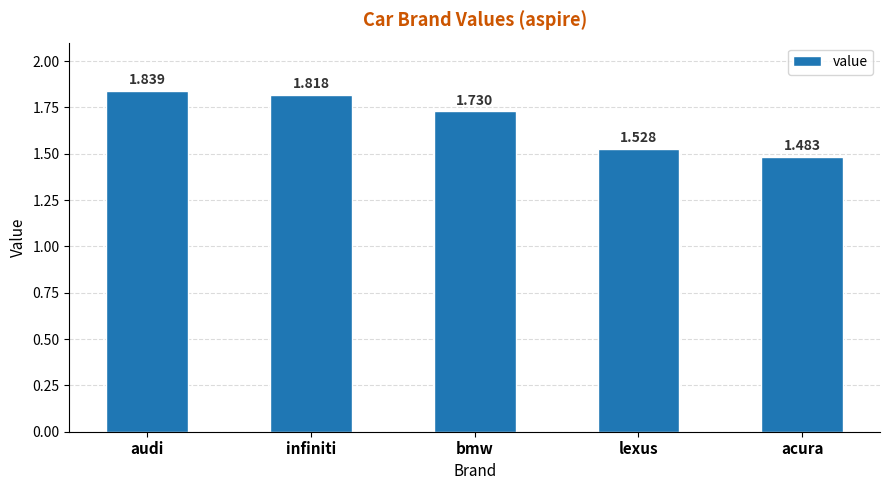

True or false: the data shows 3.2 at audi.

False